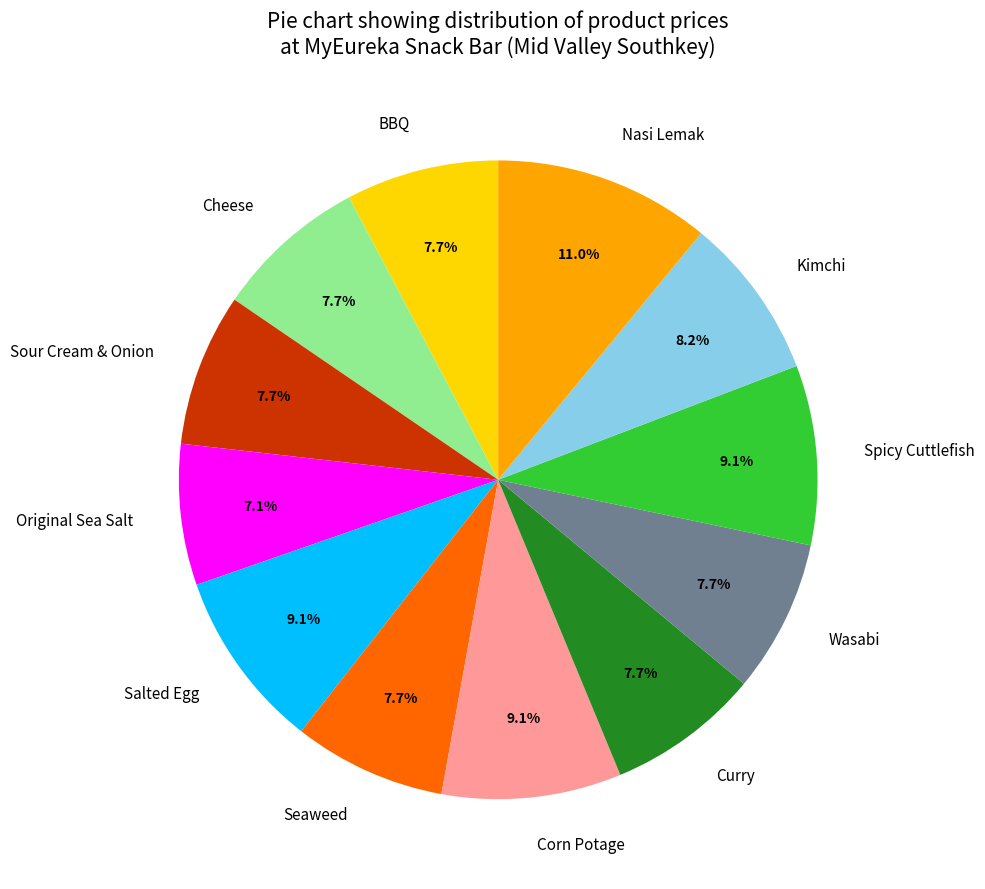

What is the total percentage of Wasabi and Corn Potage?

16.8%